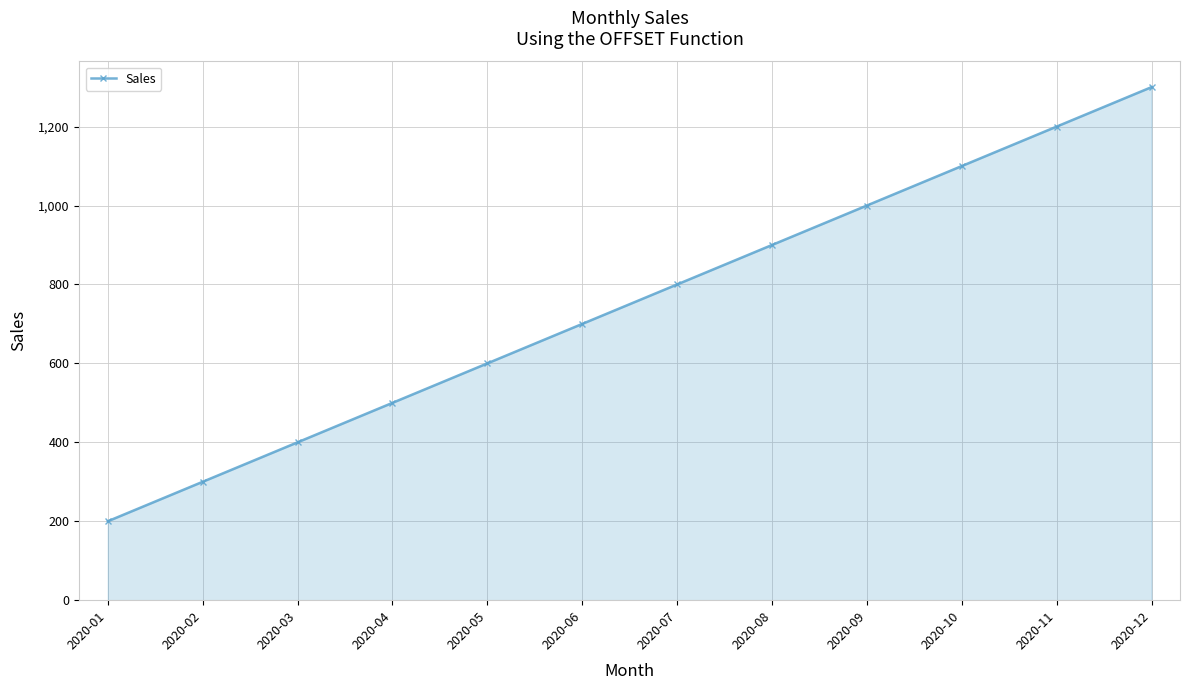

Read the value at 2020-08, to the nearest 10.

900